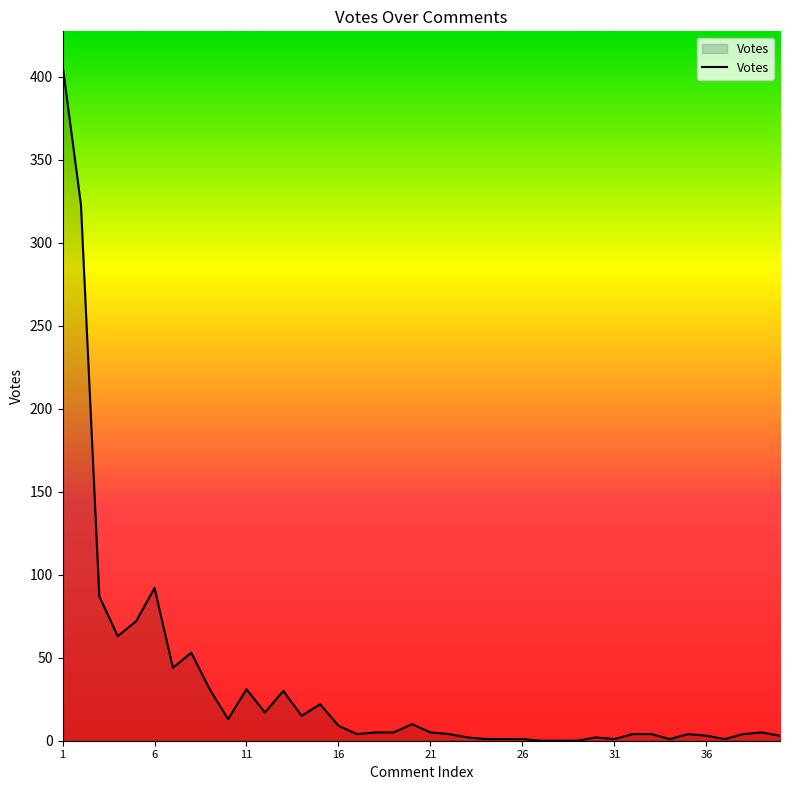

What is the difference between the maximum and minimum values?

407